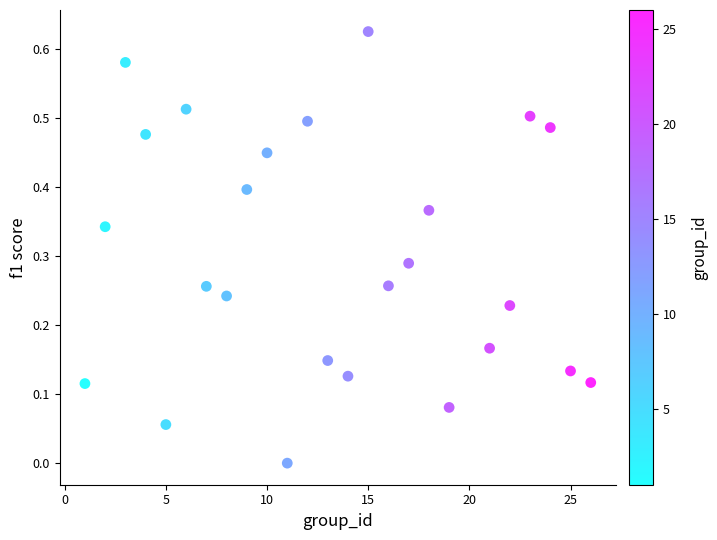

What is the range of X values (max minus min)?

25.0